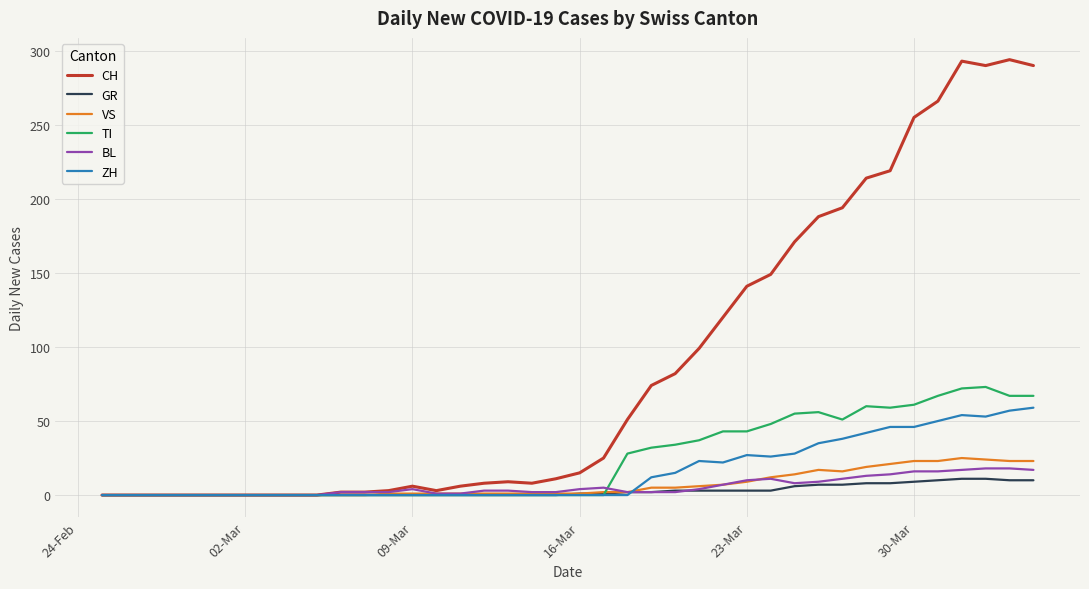

What is the highest value of the GR series?

11